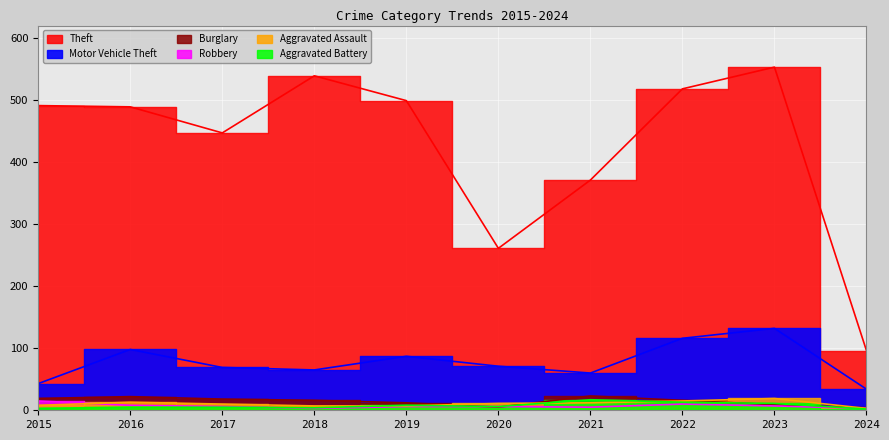

What is the difference between the second highest and minimum values in the Burglary series?

18